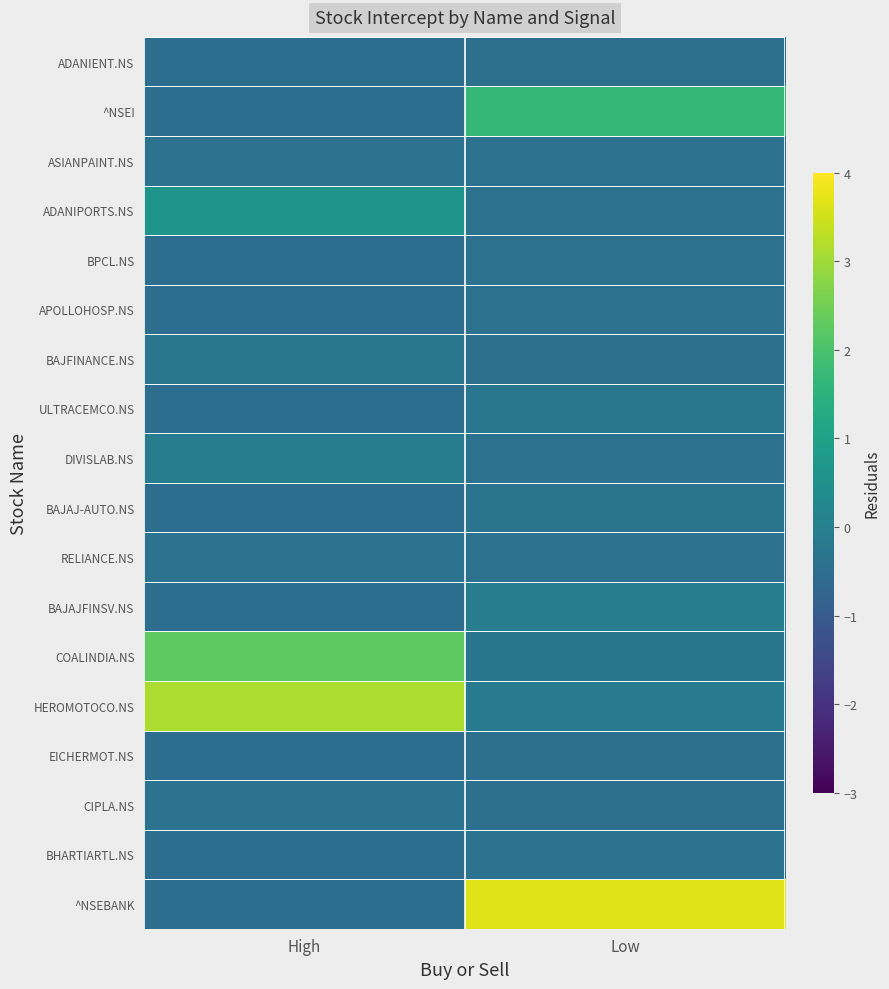

Which has a higher value, Low or High?

Low